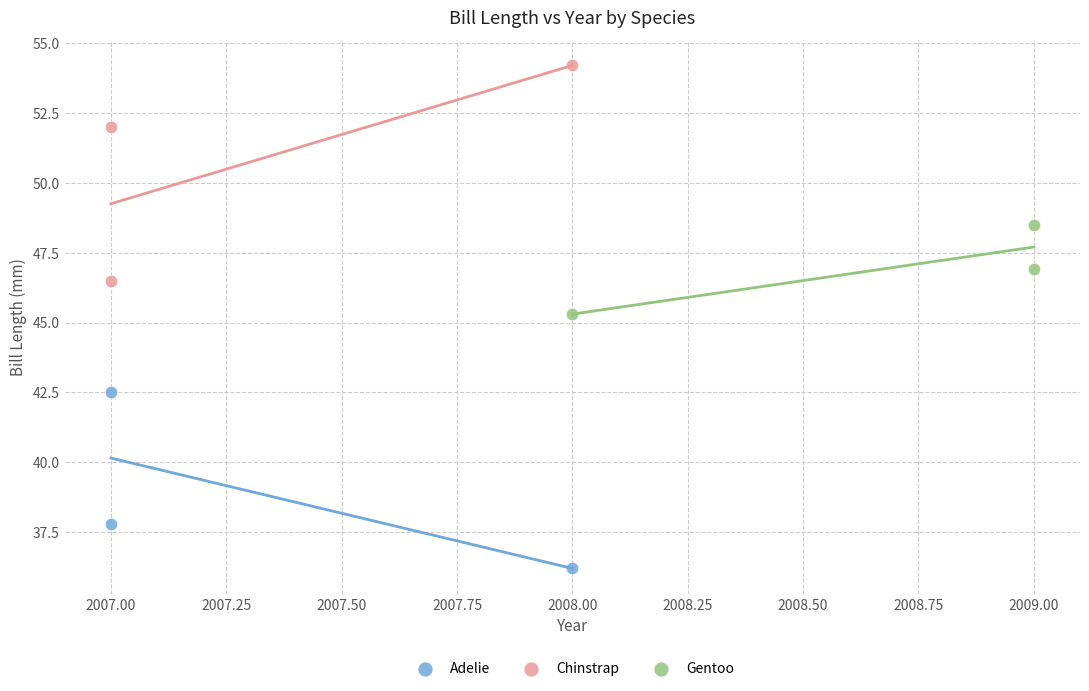

Which series reaches the maximum Y coordinate?

Chinstrap